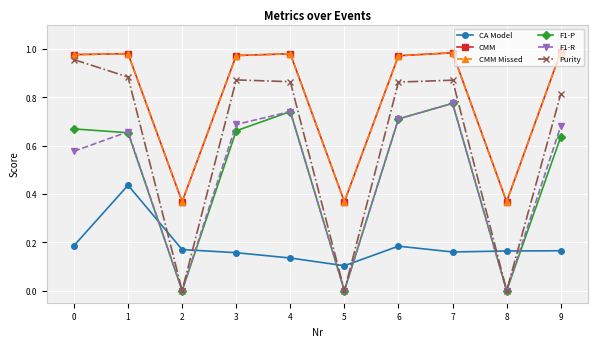

Is it true that CMM equals 0.5 at 7?

False